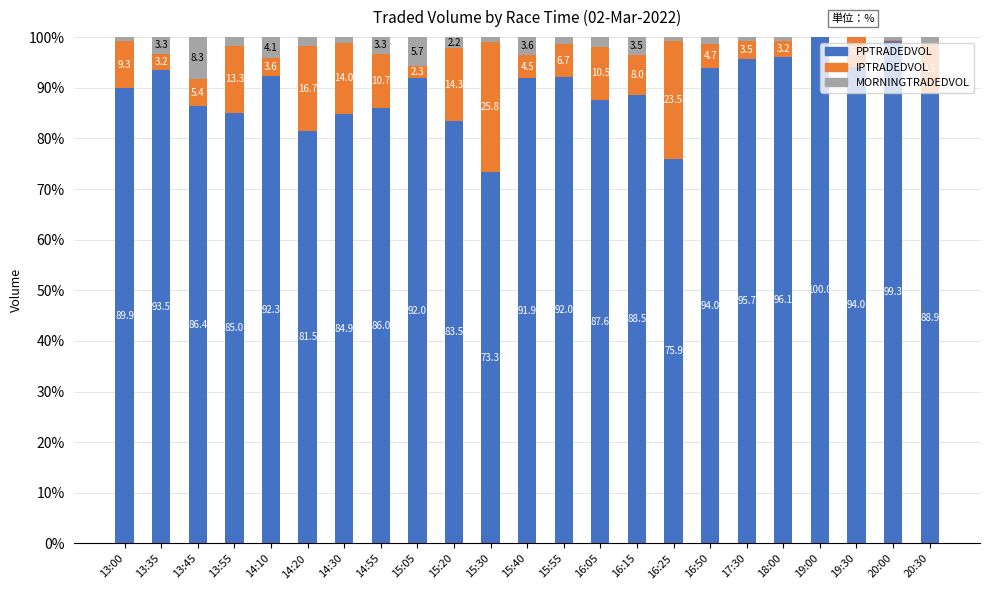

Is it true that PPTRADEDVOL equals 89.9 at 13:00?

True